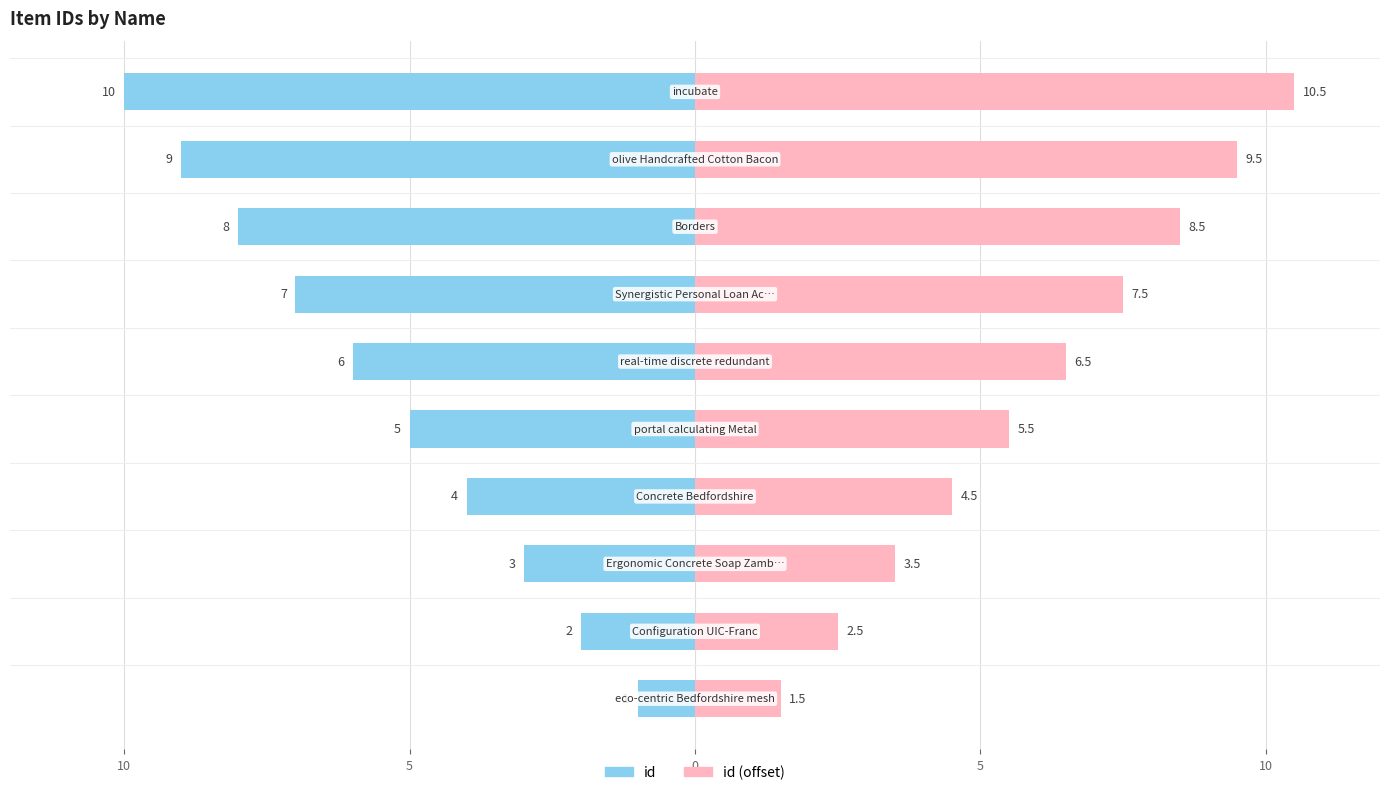

Reading left to right, what are all the values shown in this chart?

id (left): -1.0	-2.0	-3.0	-4.0	-5.0	-6.0	-7.0	-8.0	-9.0	-10.0
id (right): 1.5	2.5	3.5	4.5	5.5	6.5	7.5	8.5	9.5	10.5